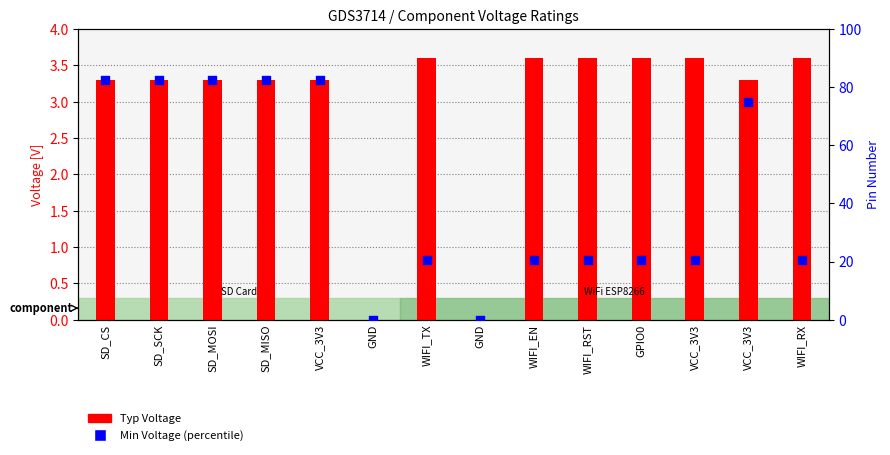

What is the total value across all series at SD_CS?

85.8